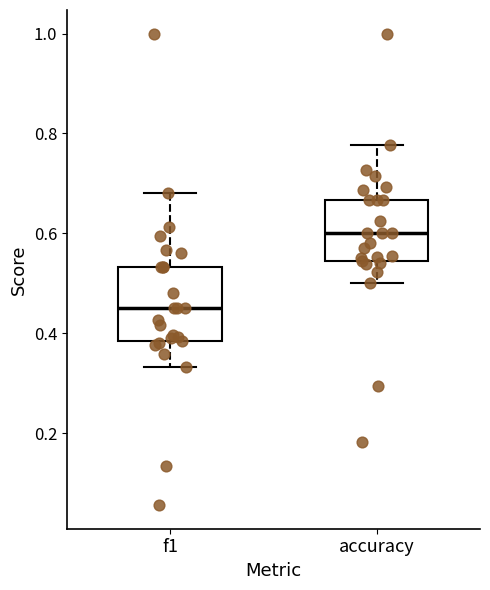

Reading left to right, read every box against the y-axis: the position of its median line, the range the box covers, and the ends of its whiskers. The values are not printed on the chart, so give them approximately, as read against the axis.

f1: median 0.46, box 0.38 to 0.54, whiskers 0.34 to 0.68
accuracy: median 0.60, box 0.54 to 0.66, whiskers 0.50 to 0.78